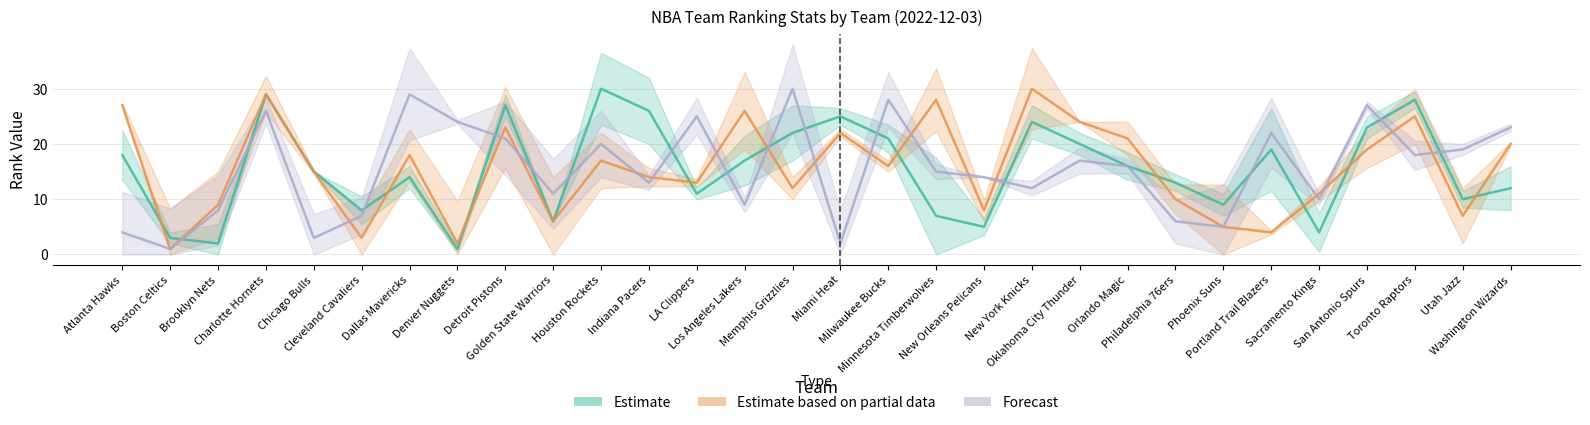

Which series changed the most between New Orleans Pelicans and Washington Wizards?

Estimate based on partial data